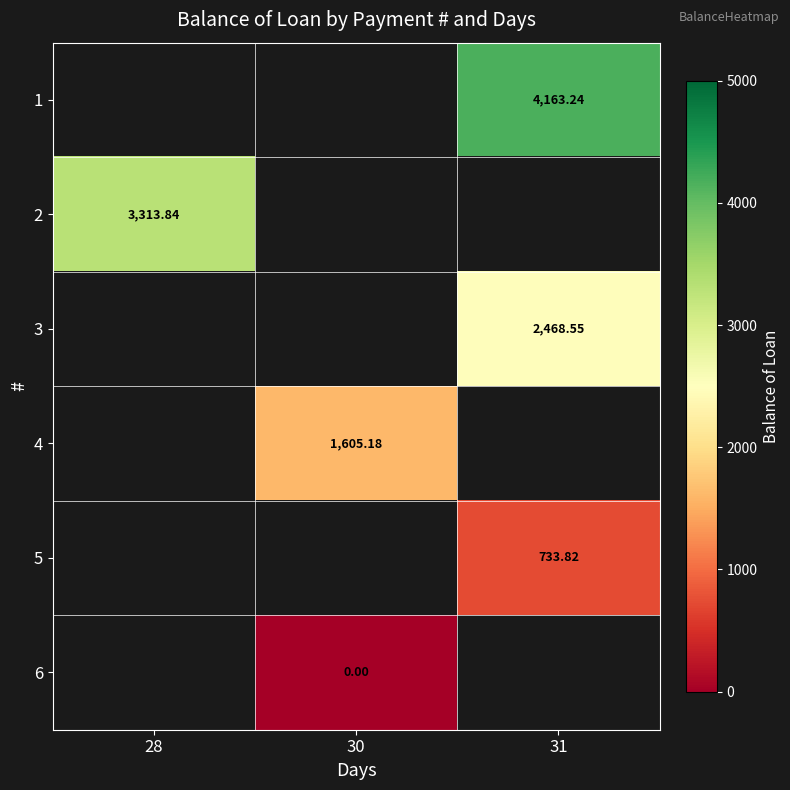

Count the number of categories in the chart.

3